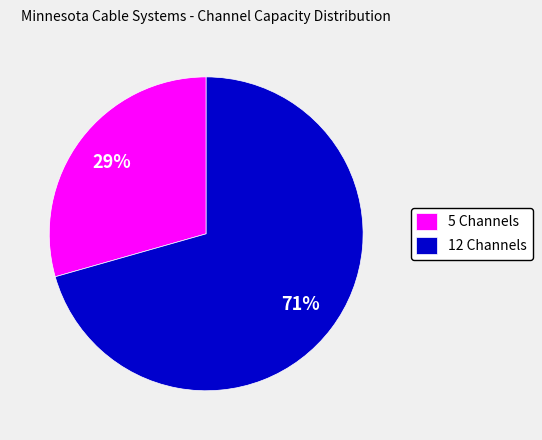

The 5 Channels slice represents 29% of the pie. True or false?

True